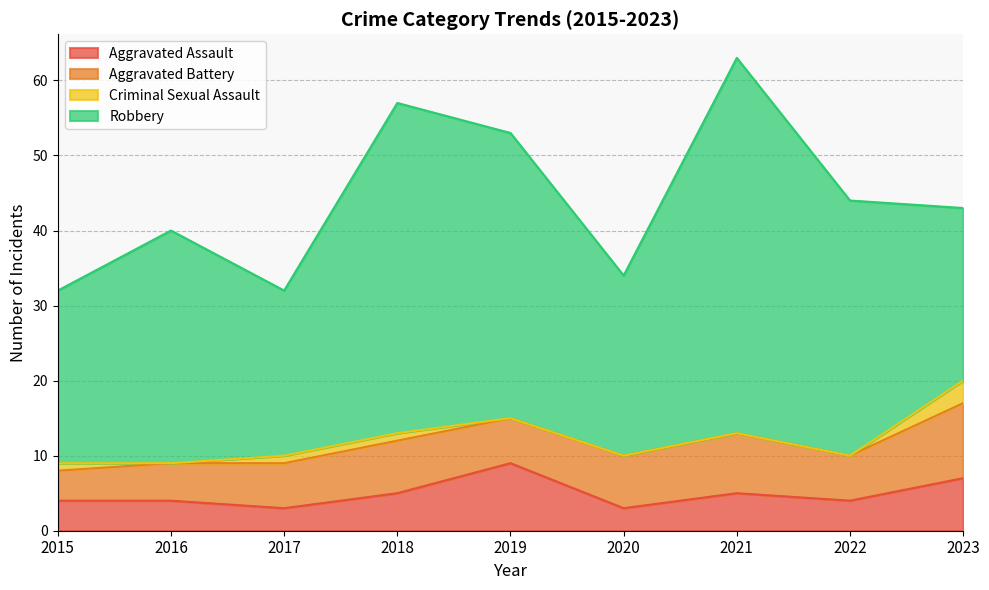

The Aggravated Battery series shows 6 at 2019. True or false?

True